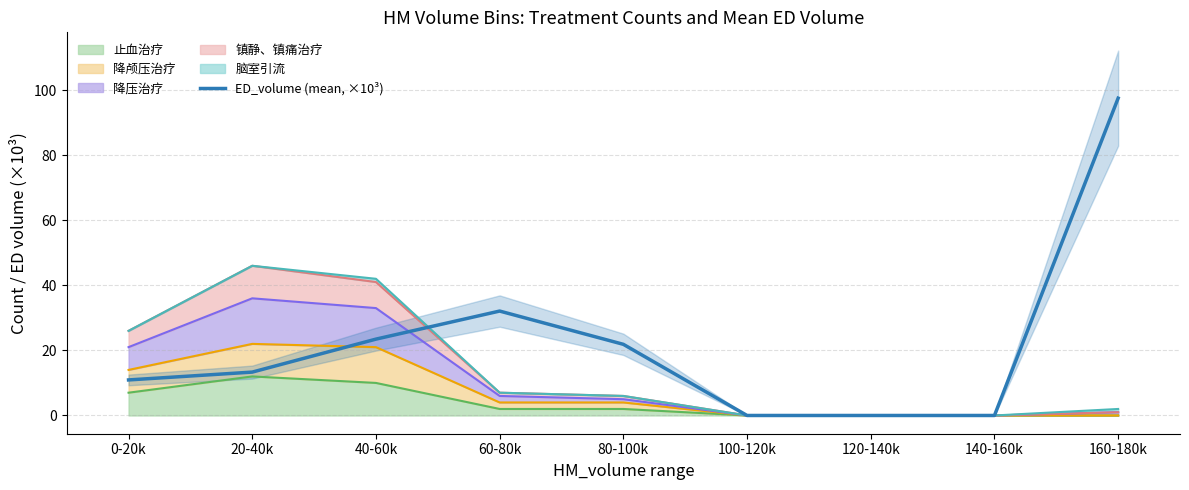

What is the difference between the maximum and minimum values?

97.5